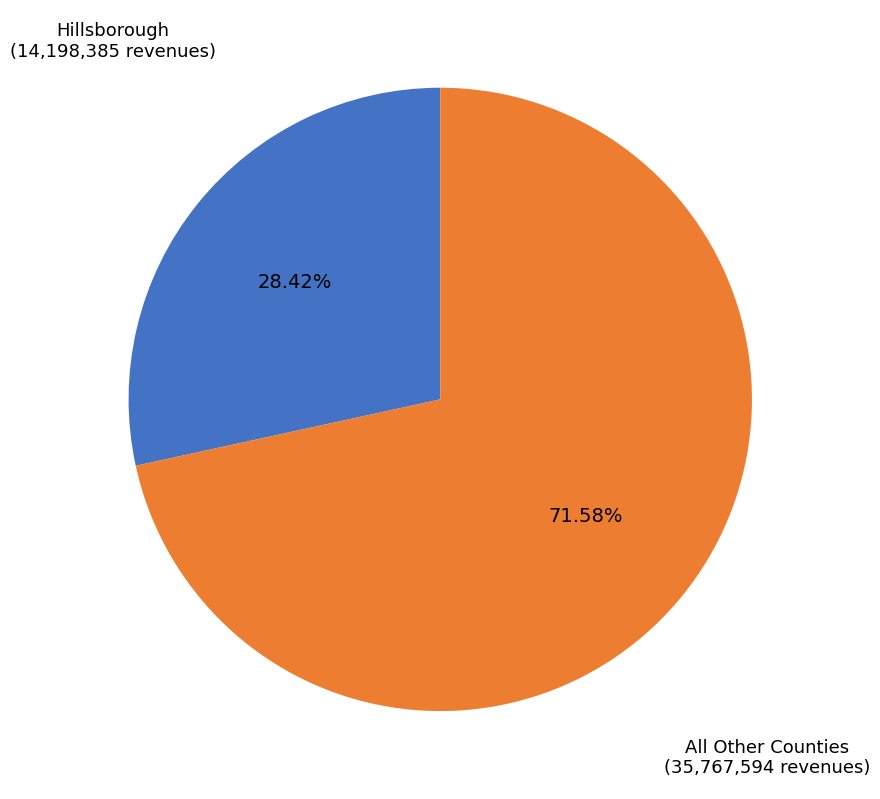

To the nearest percent, what is the average slice percentage?

50%